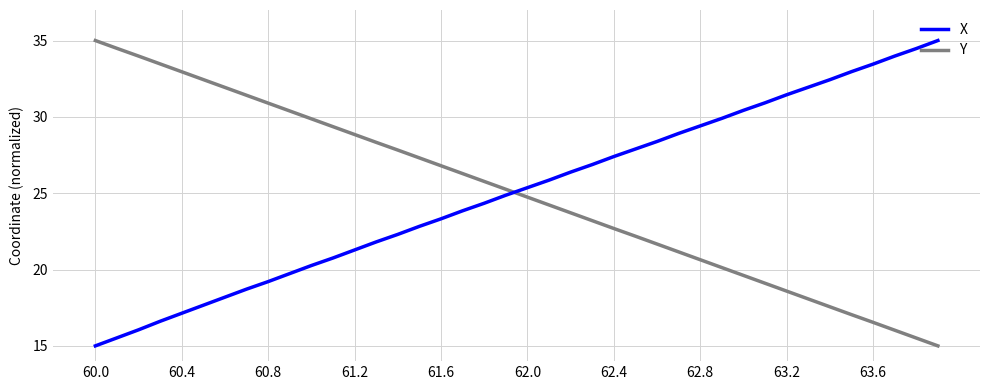

What is the difference between the maximum and minimum values in the Y series?

20.0